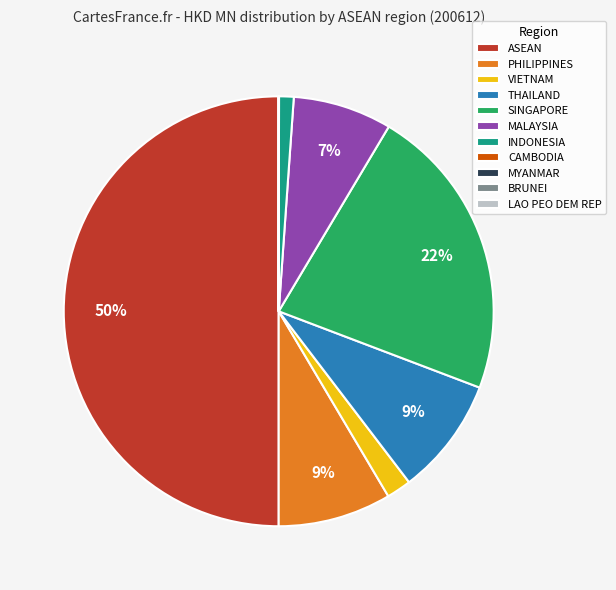

Which slice is the largest?

ASEAN